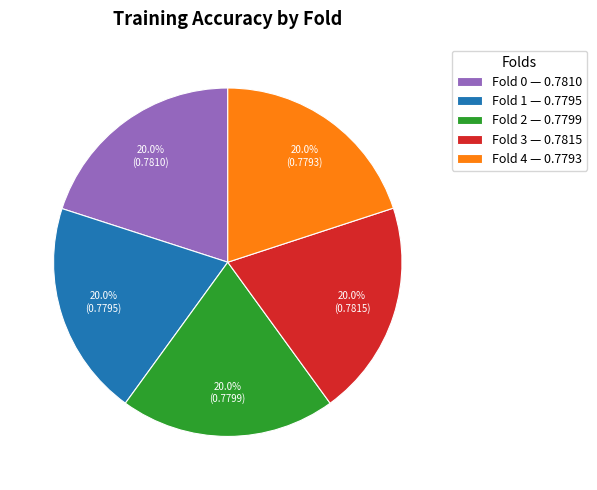

What is the total percentage of Fold 3 and Fold 4?

40.0%